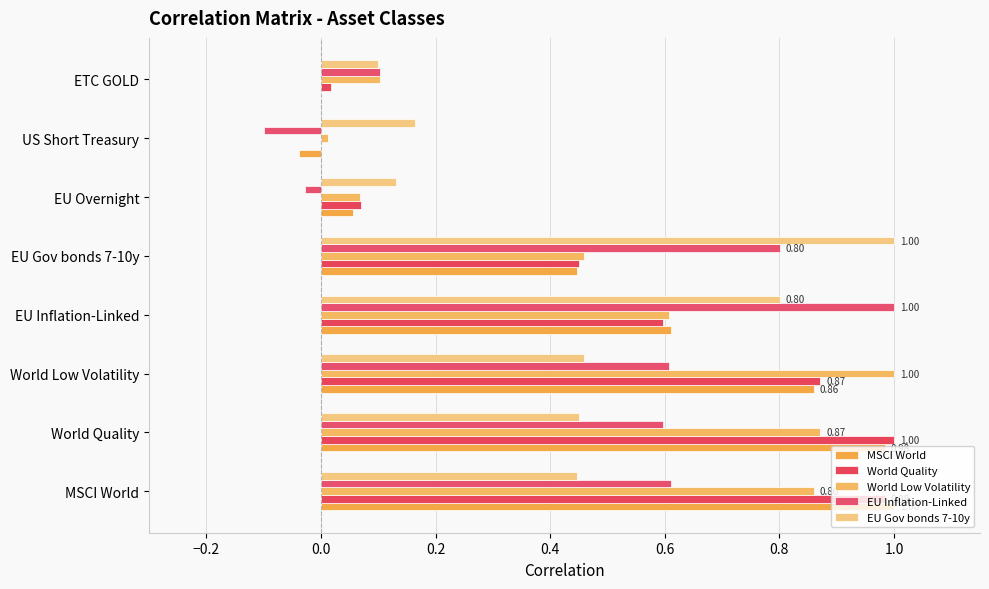

How many distinct data groups are displayed?

5